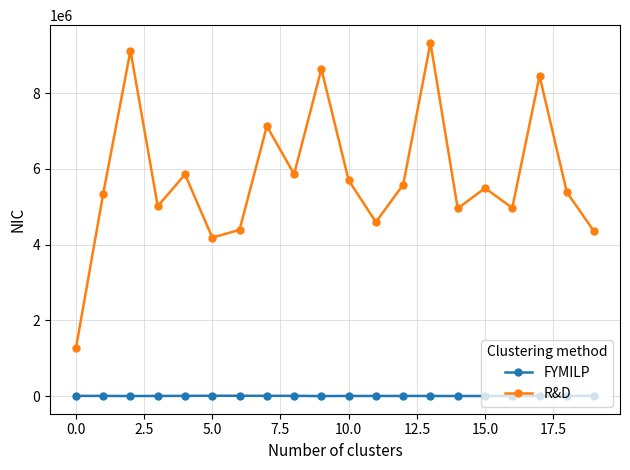

Which series has the largest range (max minus min)?

R&D